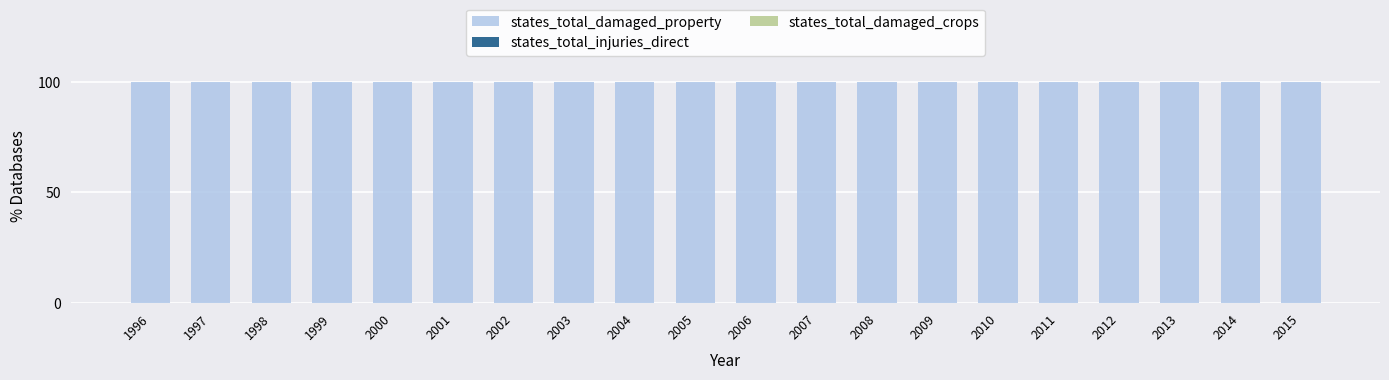

What is the total value across all series at 2011?

100.0